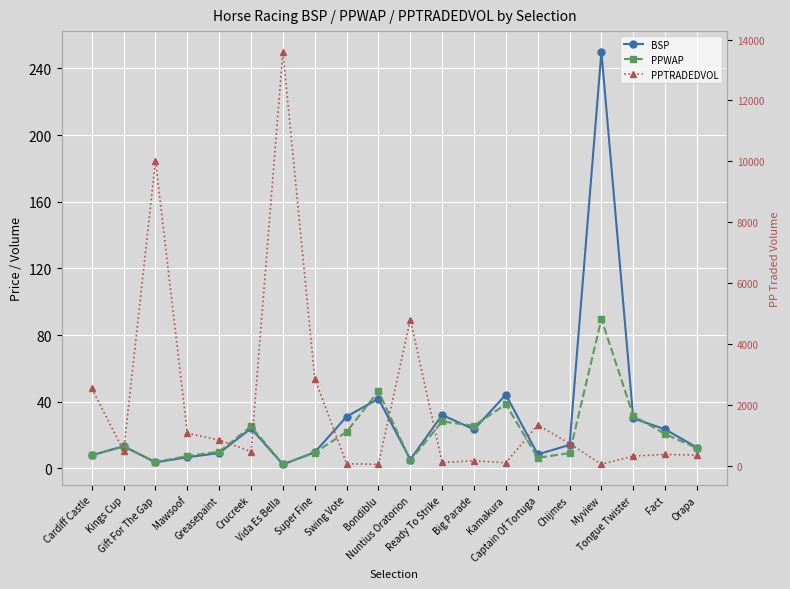

How many data points in PPTRADEDVOL are less than 478?

10